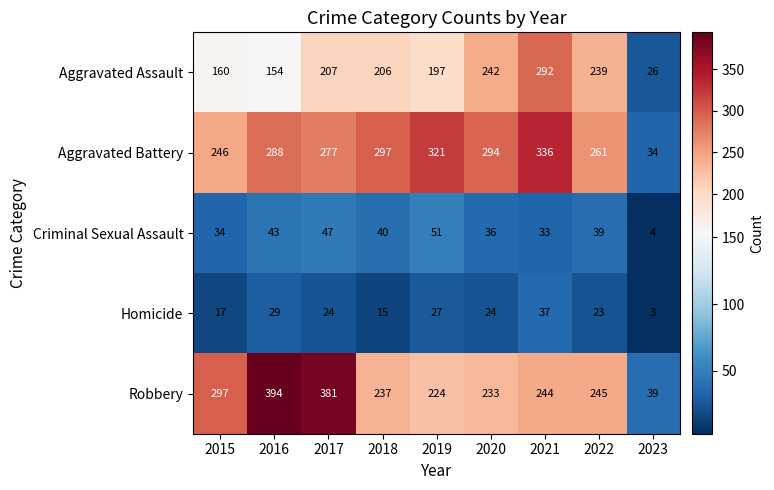

Which series has the largest range (max minus min)?

Robbery